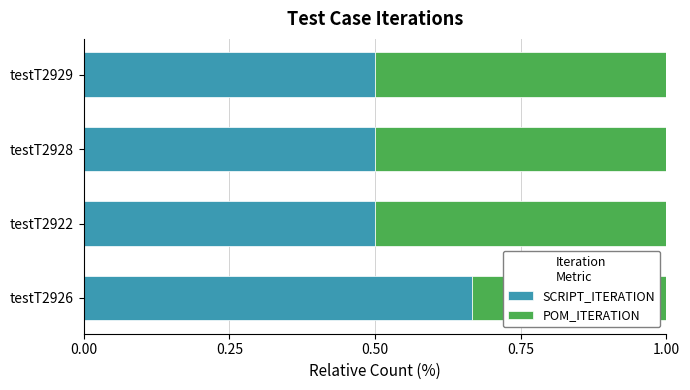

What is the total value across all series at testT2929?

1.0